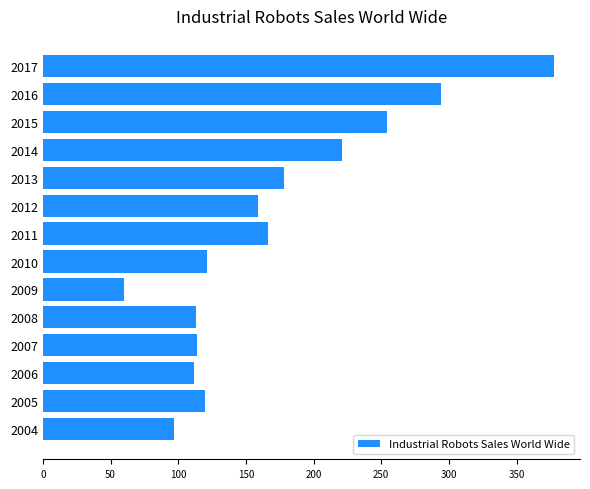

What is the difference between the second highest and second lowest values?

197